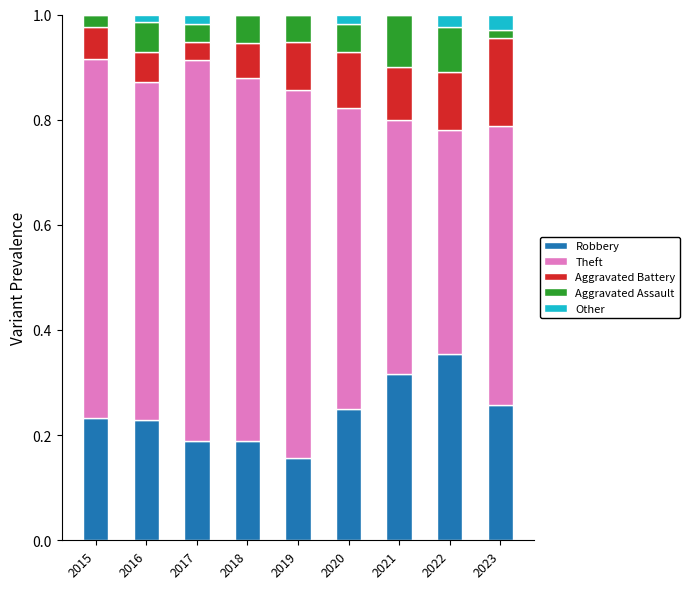

Is it true that Robbery equals 0.5 at 2021?

False